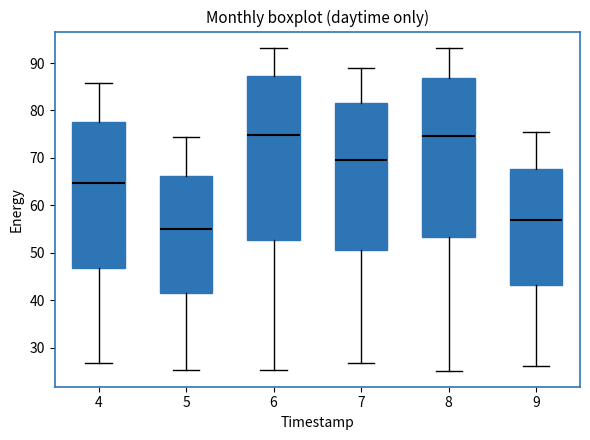

Reading left to right, read every box against the y-axis: the position of its median line, the range the box covers, and the ends of its whiskers. The values are not printed on the chart, so give them approximately, as read against the axis.

4: median 65, box 47 to 78, whiskers 27 to 86
5: median 55, box 42 to 66, whiskers 25 to 75
6: median 75, box 53 to 87, whiskers 25 to 93
7: median 70, box 51 to 82, whiskers 27 to 89
8: median 75, box 53 to 87, whiskers 25 to 93
9: median 57, box 43 to 68, whiskers 26 to 75